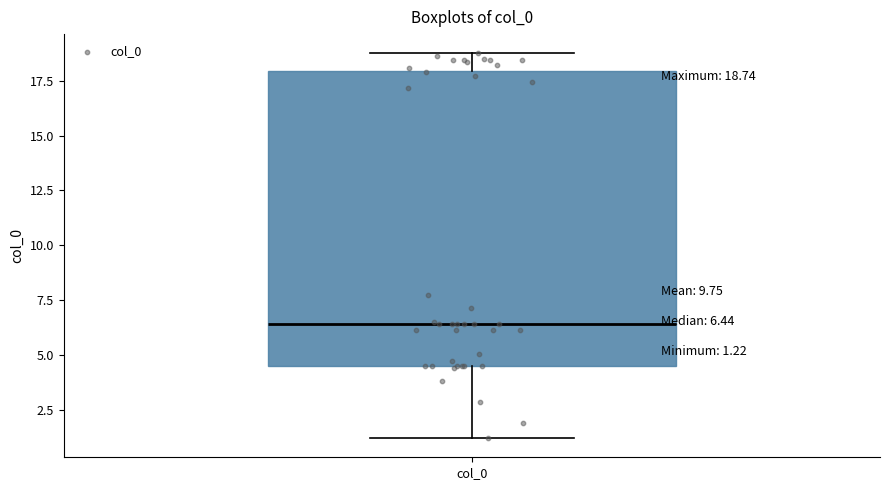

Where does the median line of the box for col_0 sit on the y-axis? The values are not printed on the chart, so give them approximately, as read against the axis.

6.5